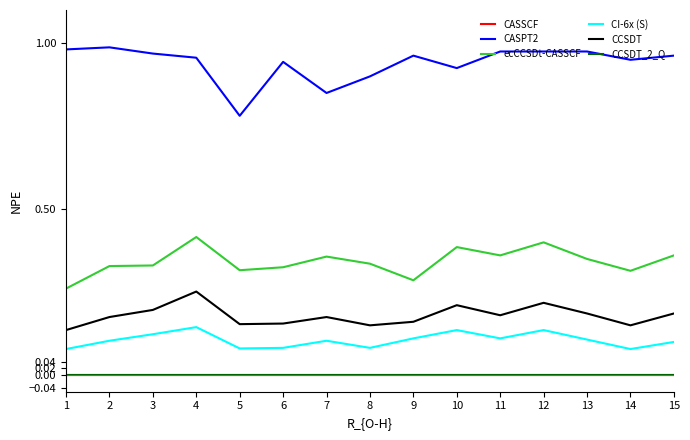

What are all the series names shown in the legend?

CASSCF, CASPT2, ecCCSDt-CASSCF, CI-6x (S), CCSDT, CCSDT_2_Q